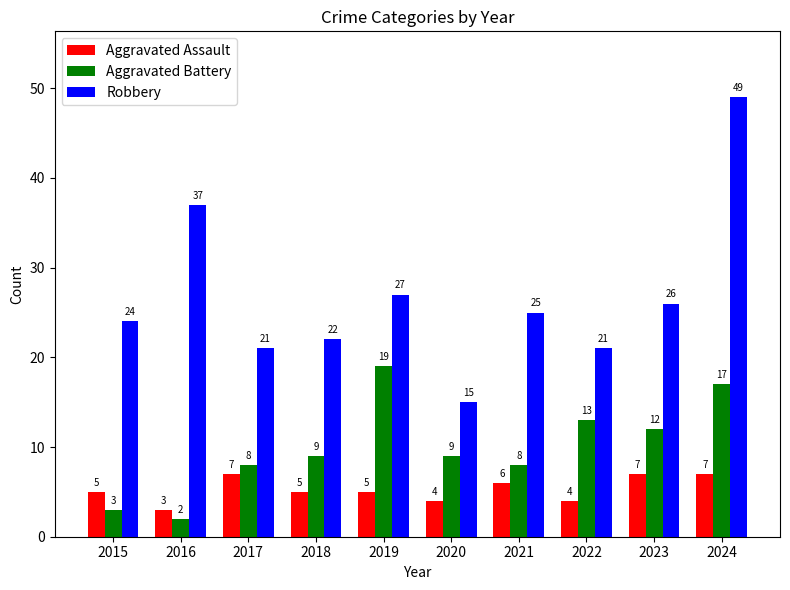

What value does the Aggravated Battery series have at 2017, to the nearest 10?

10